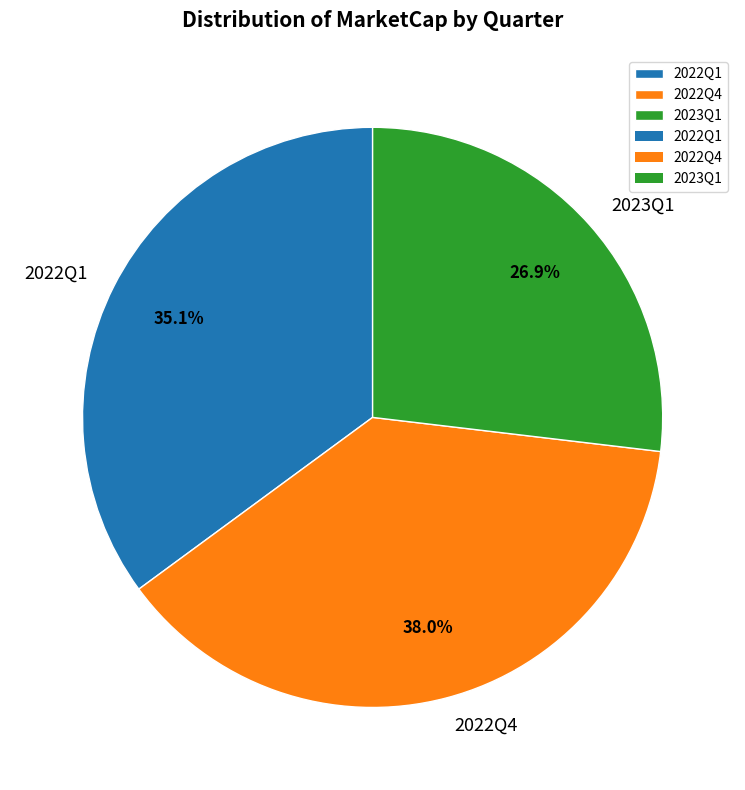

Is 2022Q4 the majority of the pie?

No